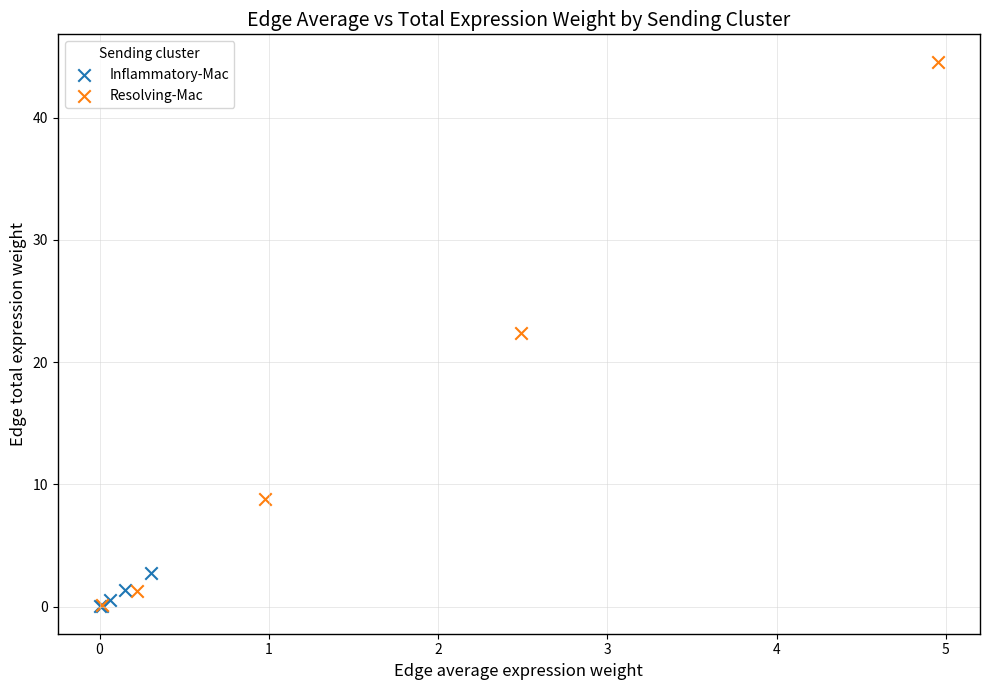

Which series reaches the maximum Y coordinate?

Resolving-Mac